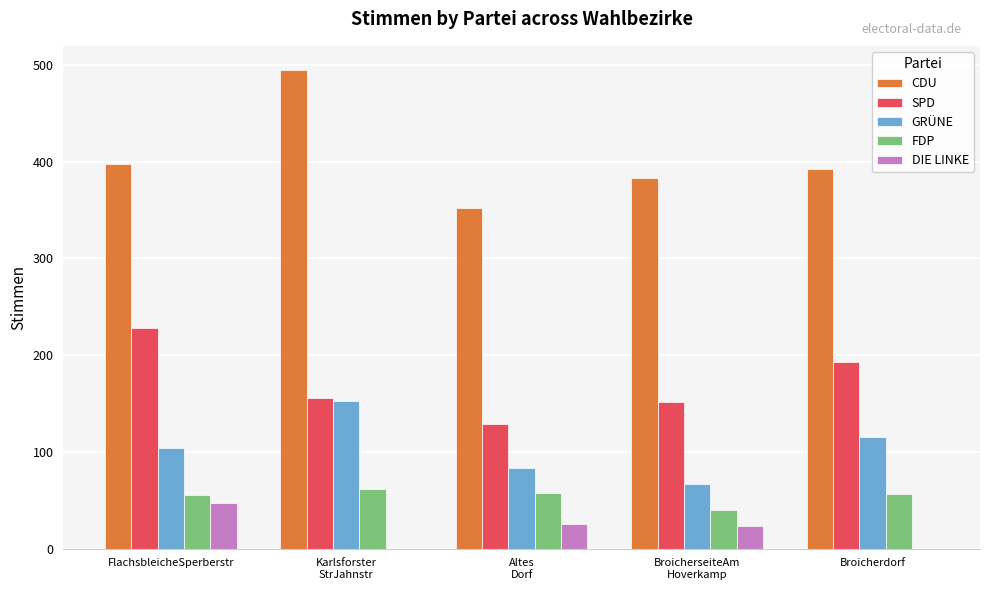

What is the sum of all GRÜNE values?

522